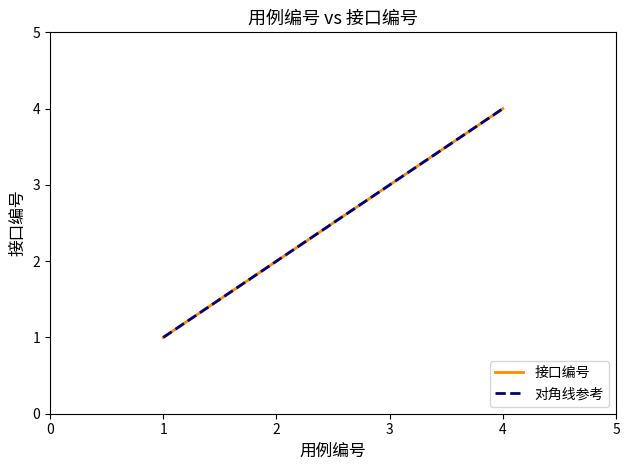

What is the sum of the values at 1 and 3?

4